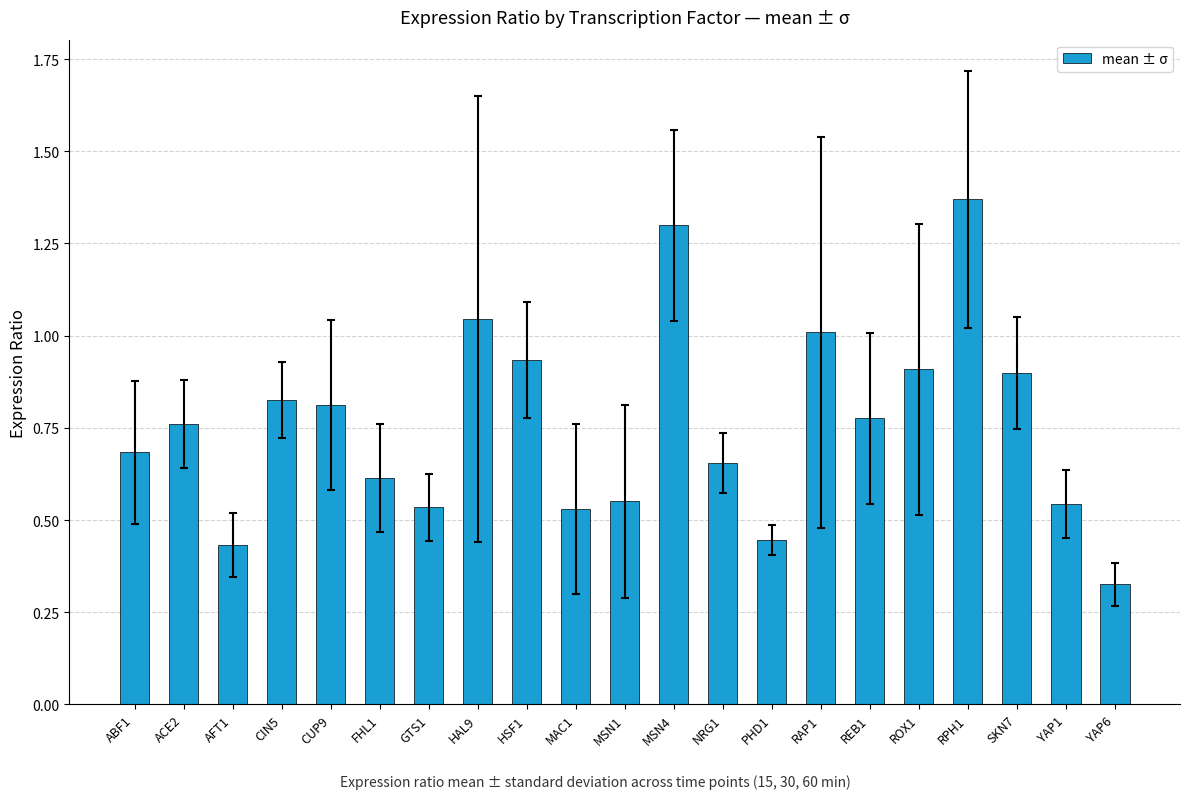

Where is the data nearest to the value 0?

YAP6